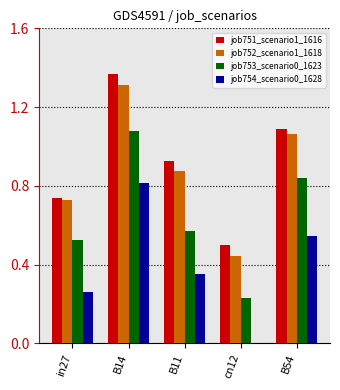

The job752_scenario1_1618 series shows 1.2 at B11. True or false?

False